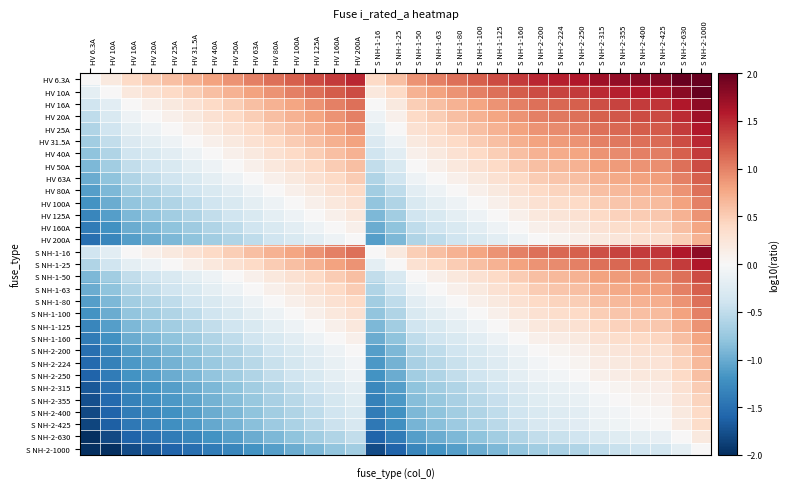

At how many categories does at least one series exceed 1?

18